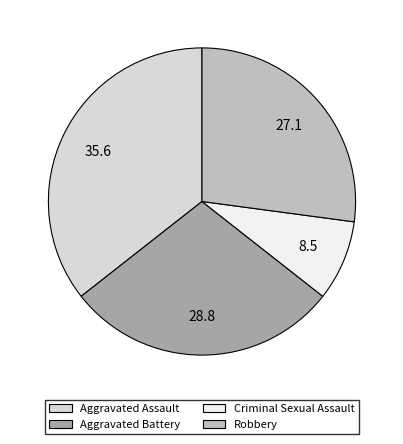

What is the ratio of the value at Aggravated Battery to the value at Robbery?

1.1